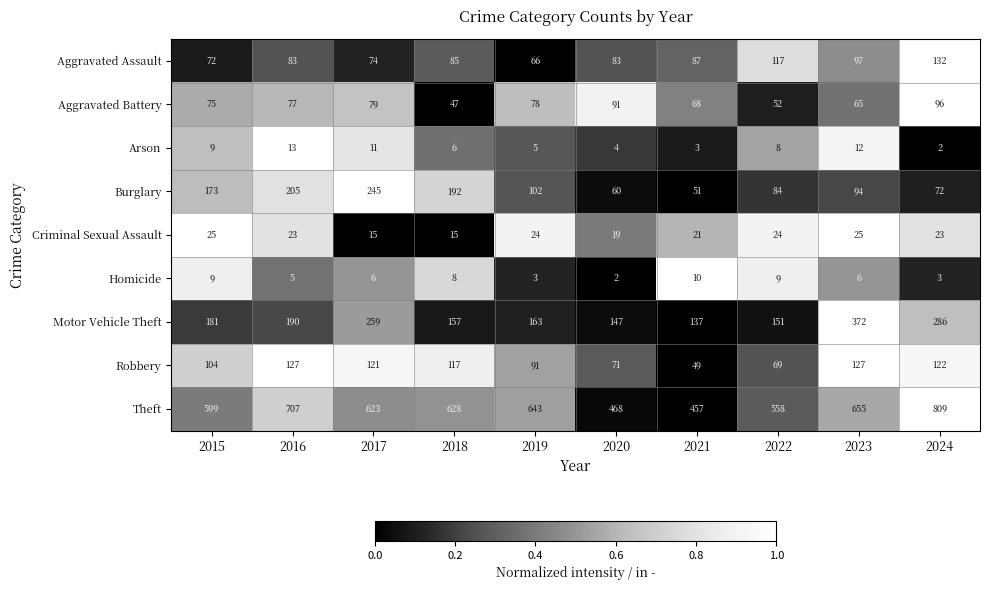

What is the difference between the highest and lowest values at 2021?

454